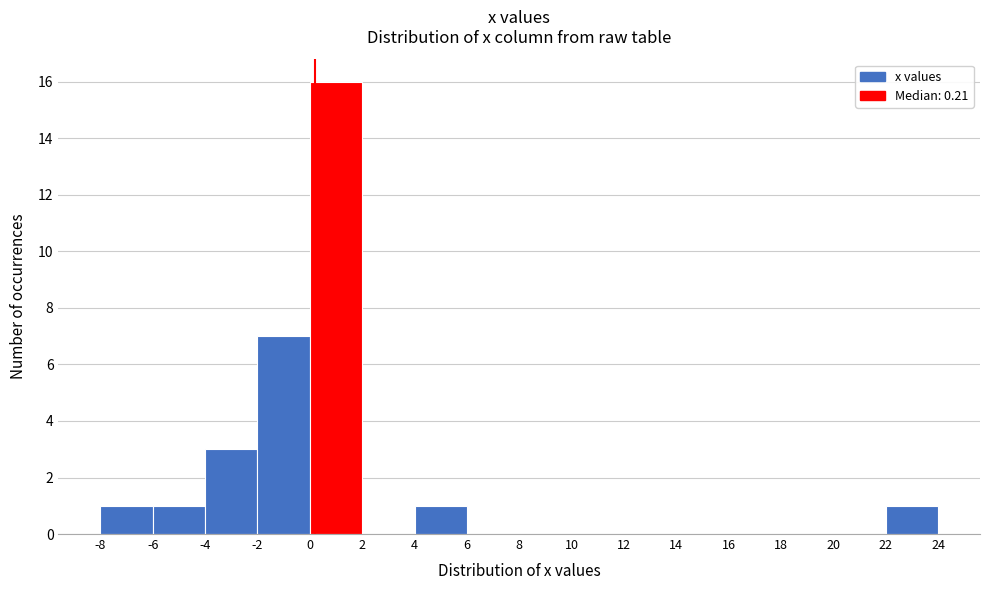

Which range on the x-axis has the tallest bar?

0 to 2